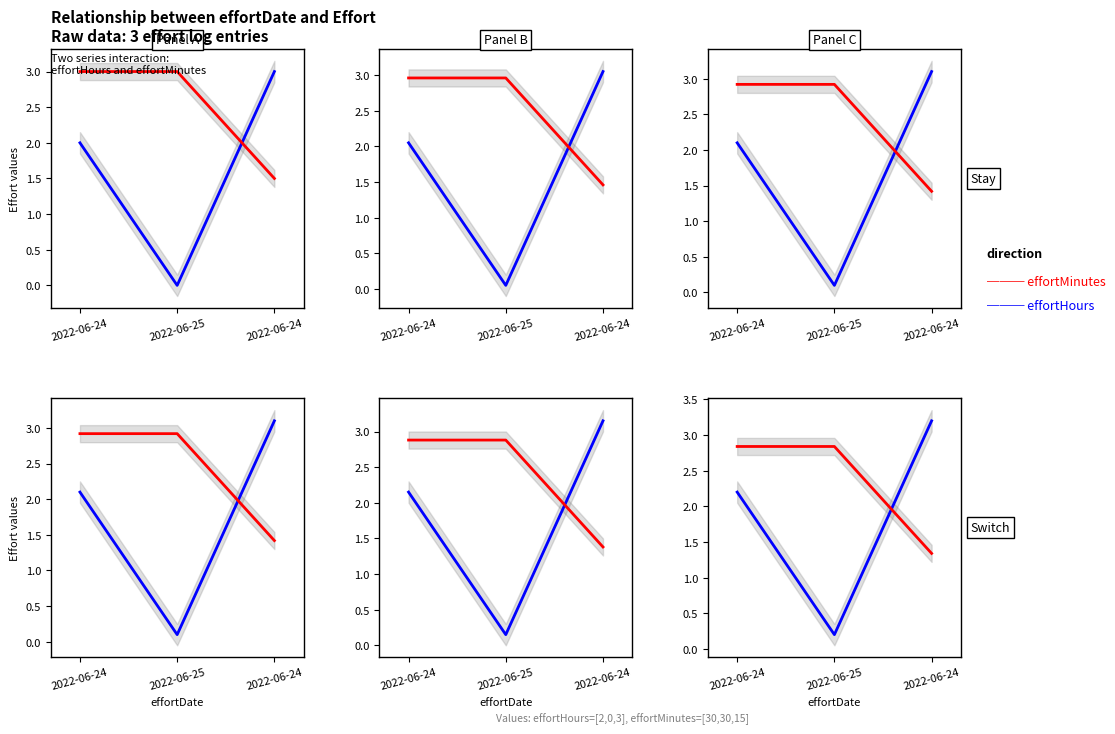

What is the sum of all effortMinutes values?

7.5